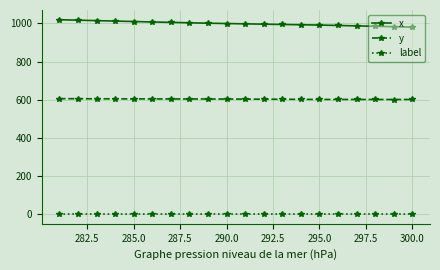

List the series in order of their peak value, lowest first.

label, y, x